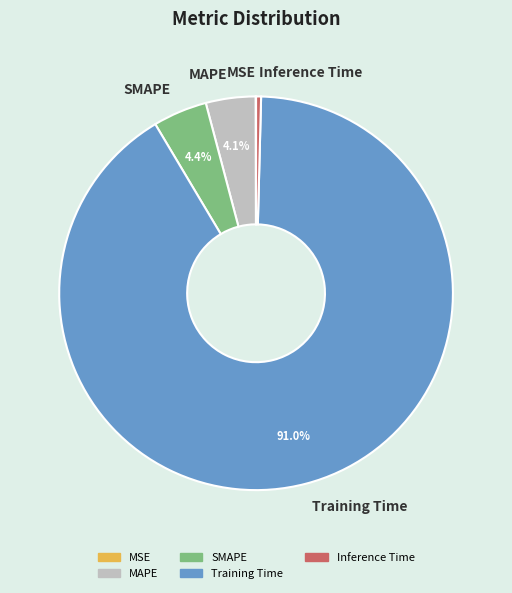

To the nearest percent, what is the difference between the largest and smallest slice percentages?

91%